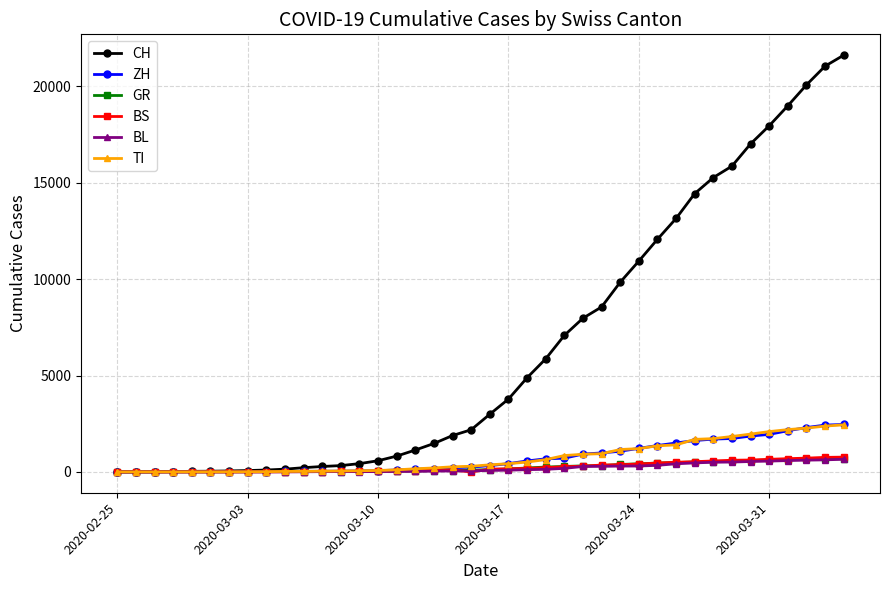

What is the maximum value shown in the chart?

21617